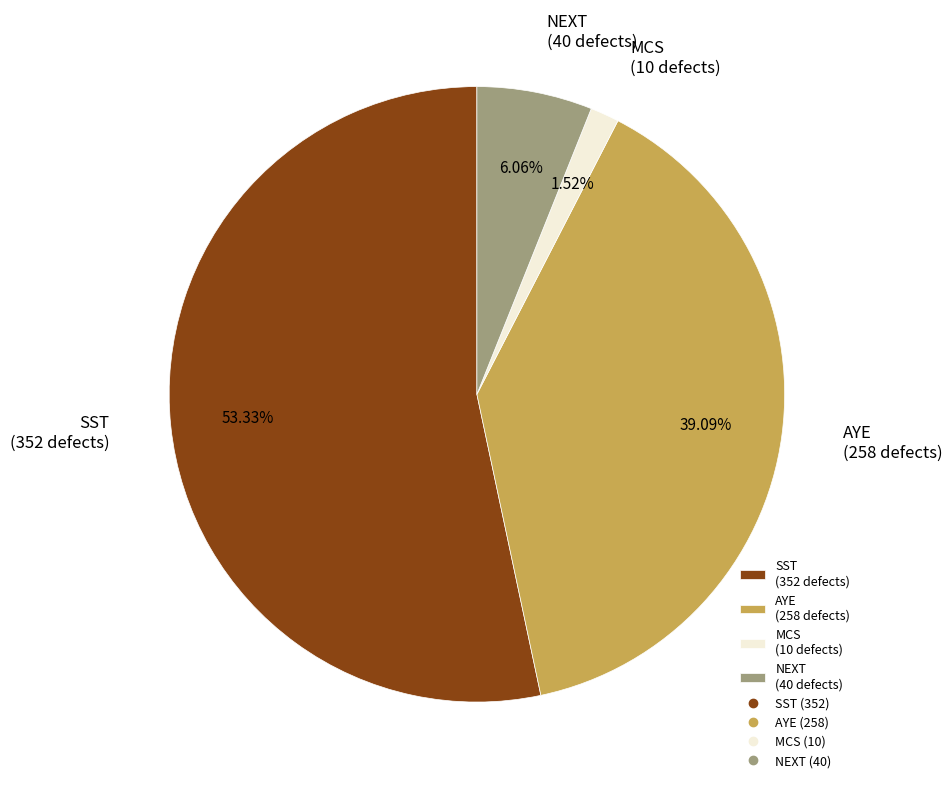

Does any single category account for the majority?

Yes